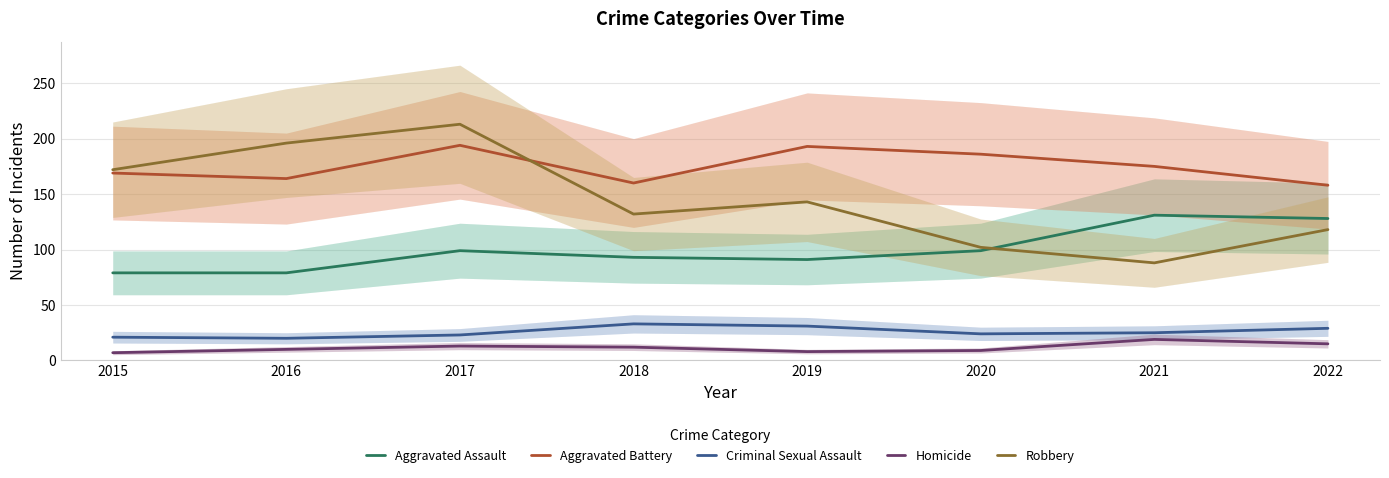

True or false: Criminal Sexual Assault and Robbery intersect in this chart.

False